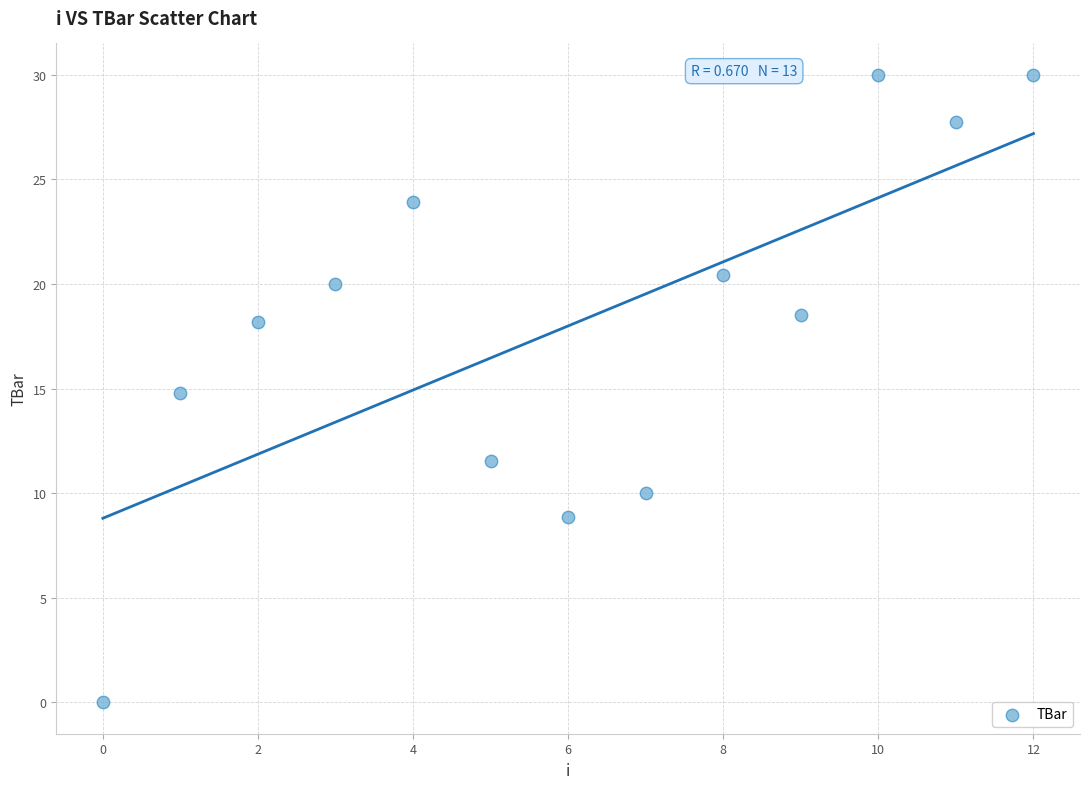

What is the range of Y values (max minus min)?

30.0